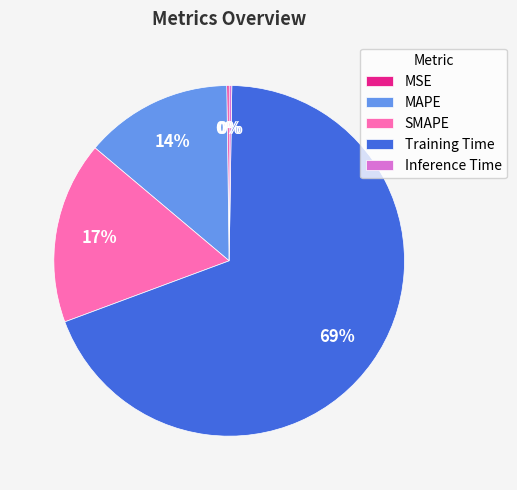

Which category accounts for the majority?

Training Time